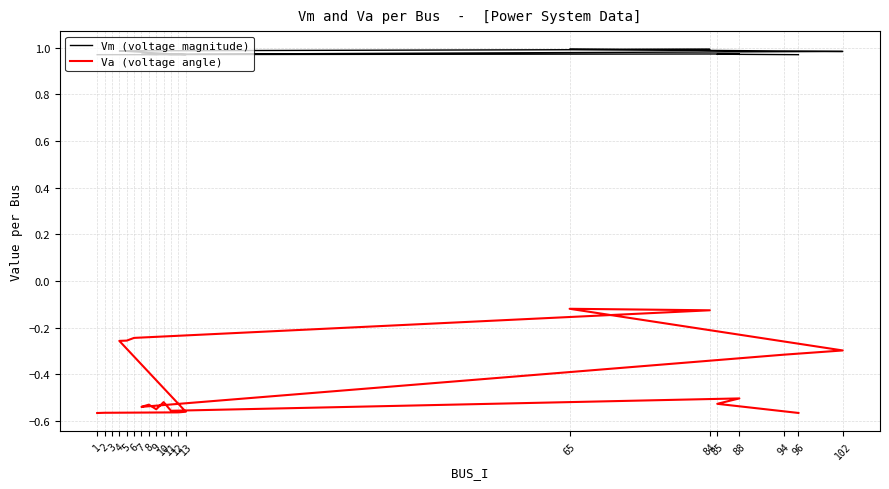

Is the value of Va (voltage angle) at 5 greater than the value of Vm (voltage magnitude) at 85?

No